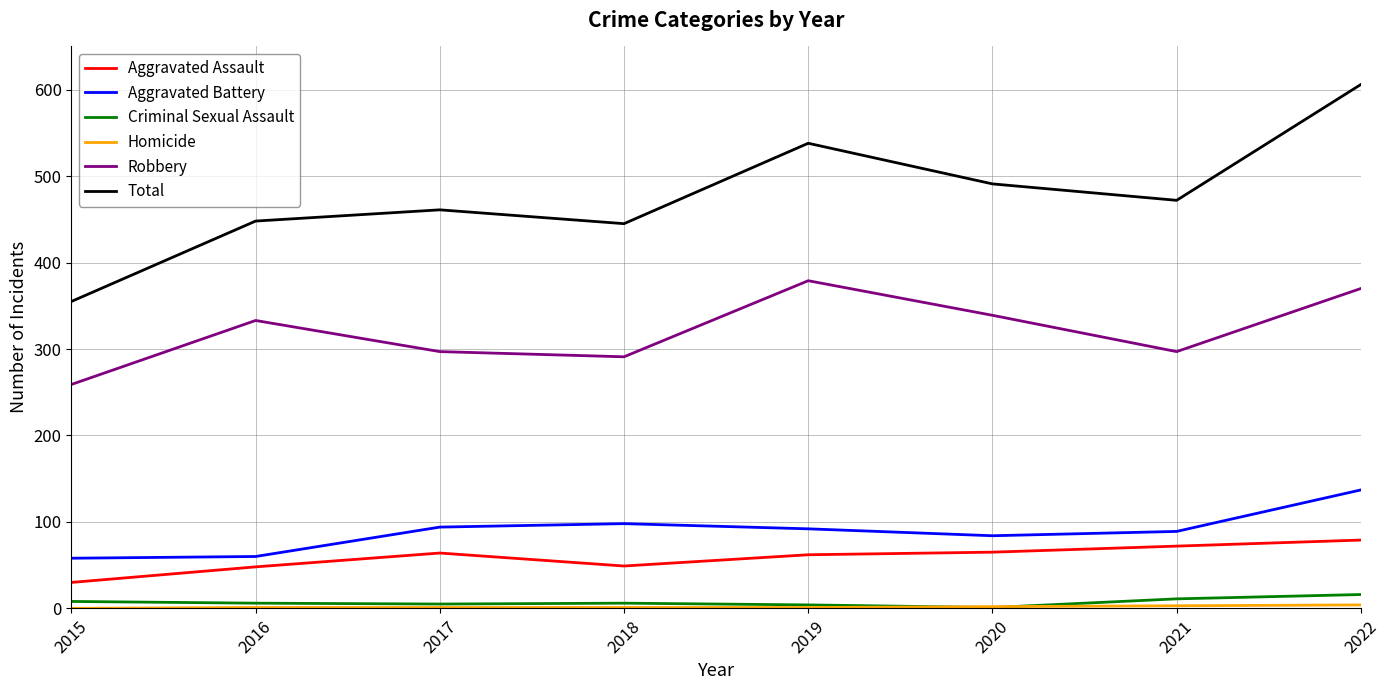

Does the chart have visible grid lines?

Yes